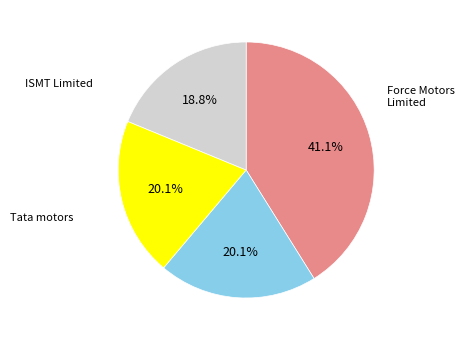

Is there a majority slice in this chart?

No